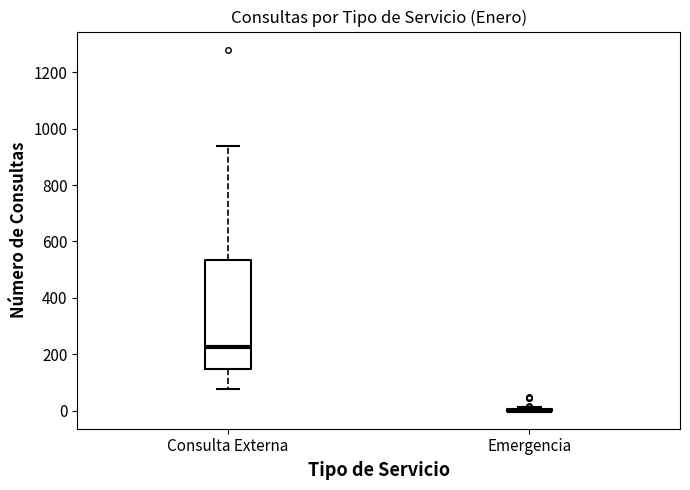

Reading left to right, transcribe this box plot: for each box, give where its median line is, the range the box spans, and where its two whiskers end, as read against the y-axis. The values are not printed on the chart, so give them approximately, as read against the axis.

Consulta Externa: median 220, box 140 to 540, whiskers 80 to 940
Emergencia: box collapsed to a line at 0, whiskers 0 to 20